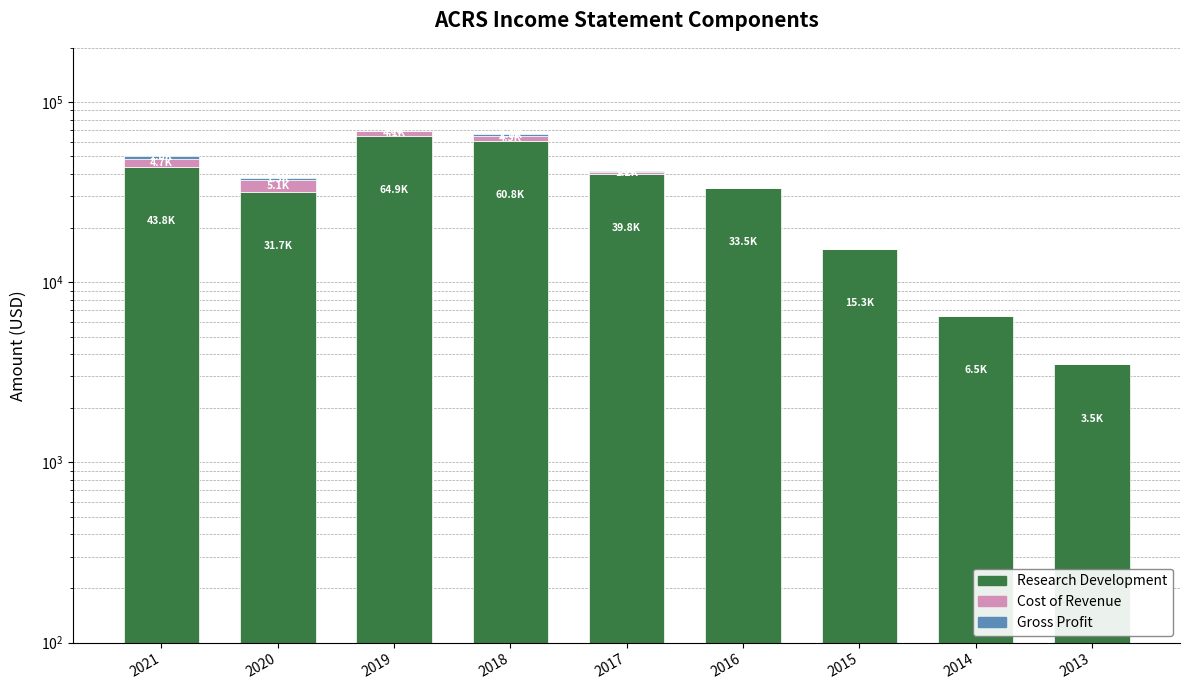

True or false: Gross Profit has a value of 3037 at 2021.

False